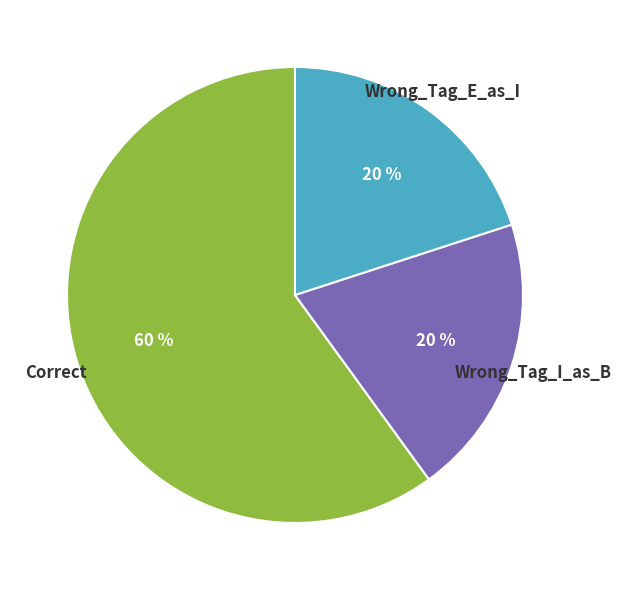

Which category has the biggest portion of the pie?

Correct